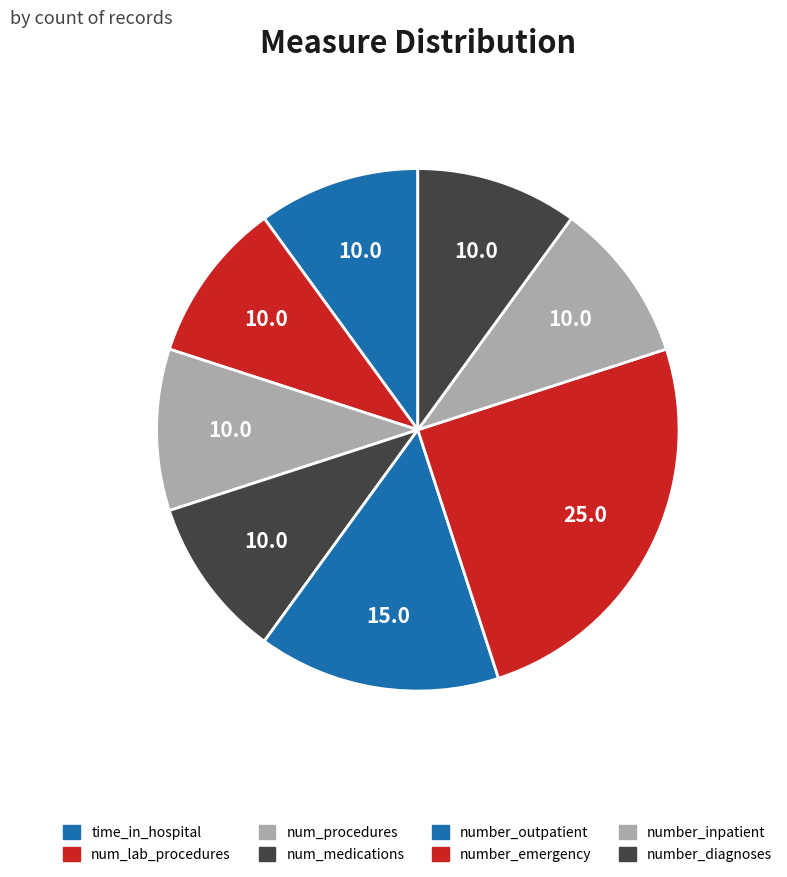

Approximately how many times larger is the value at number_inpatient compared to time_in_hospital?

1.0